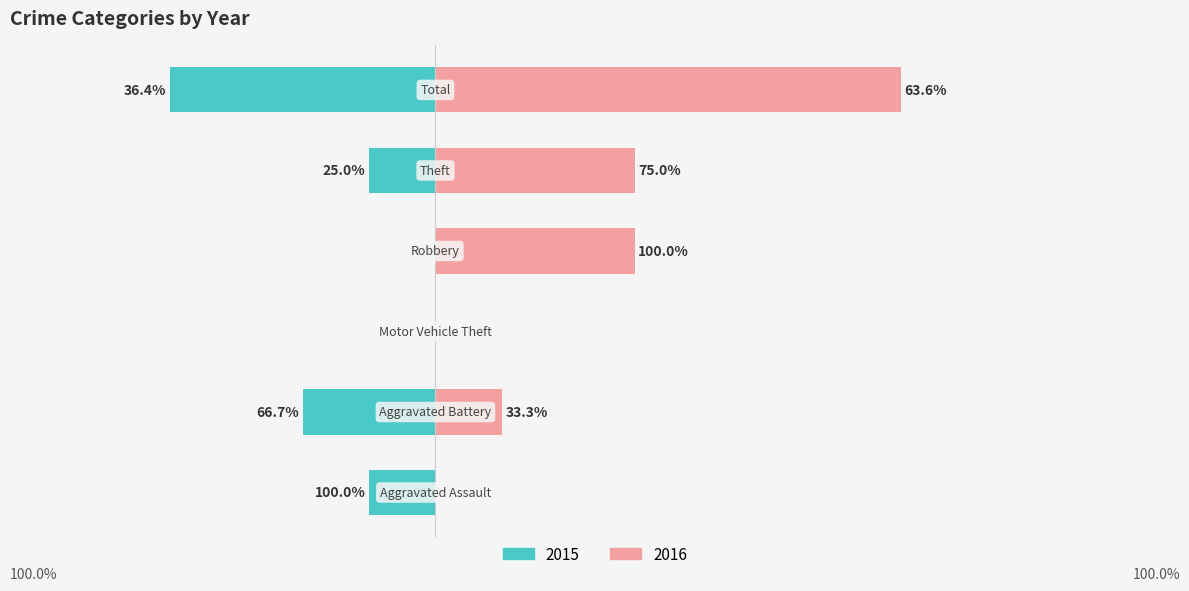

Reading right to left, transcribe all the data shown in this chart.

Left: -4	-1	0	0	-2	-1
Right: 7	3	3	0	1	0